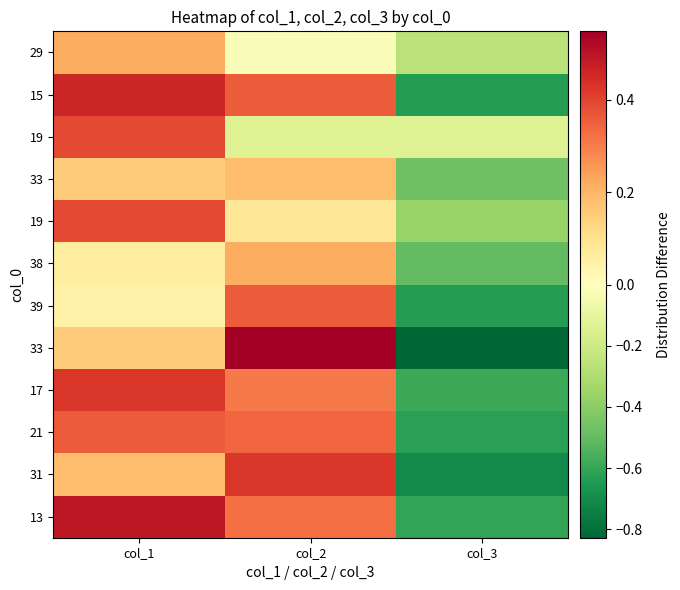

Between col_2 and col_3, which is larger?

col_2